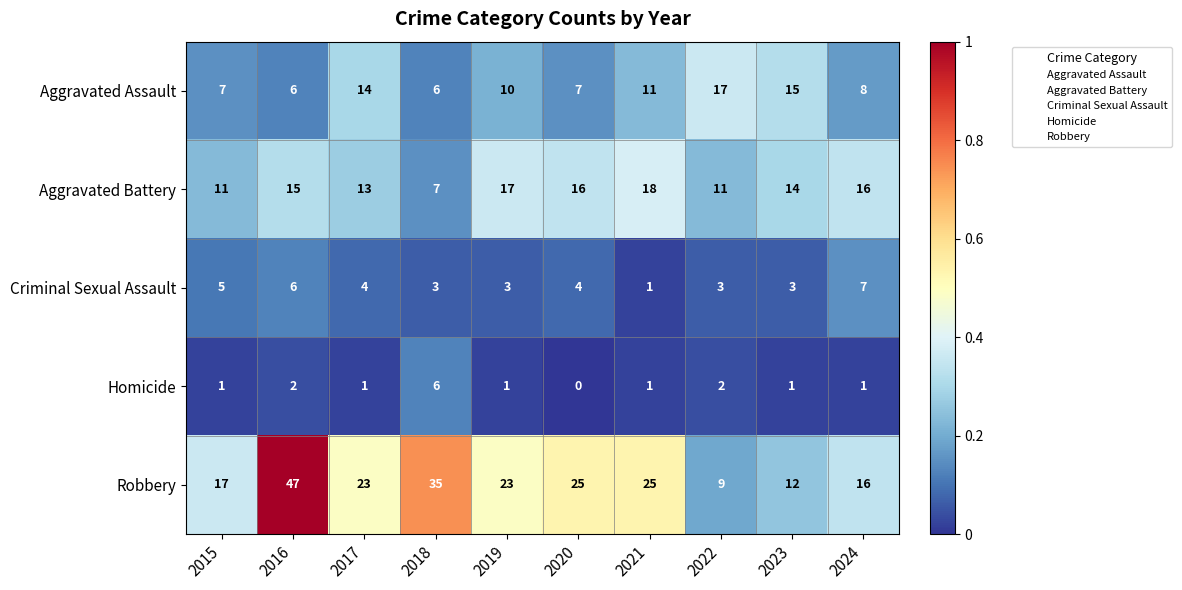

At how many categories does at least one series exceed 0?

10